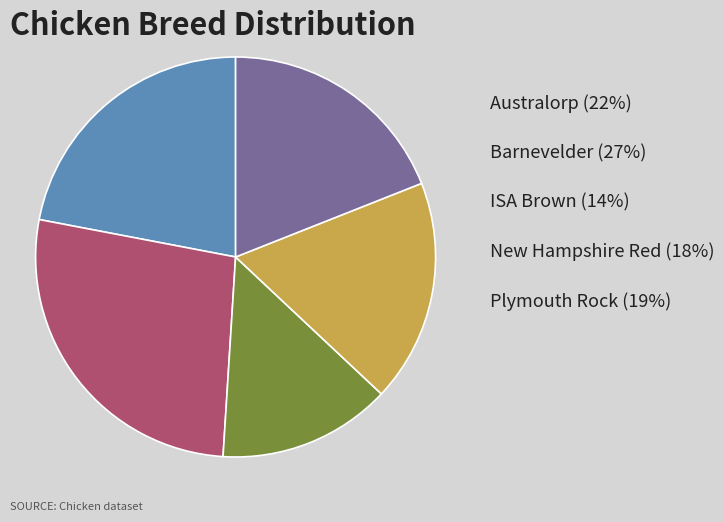

Does any single category account for the majority?

No